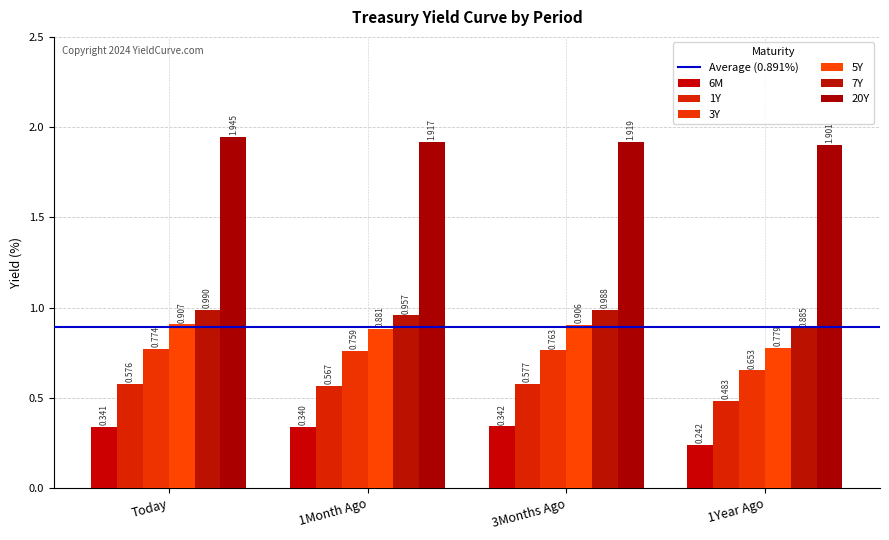

What is the label of the 1st bar from the right?

1Year Ago